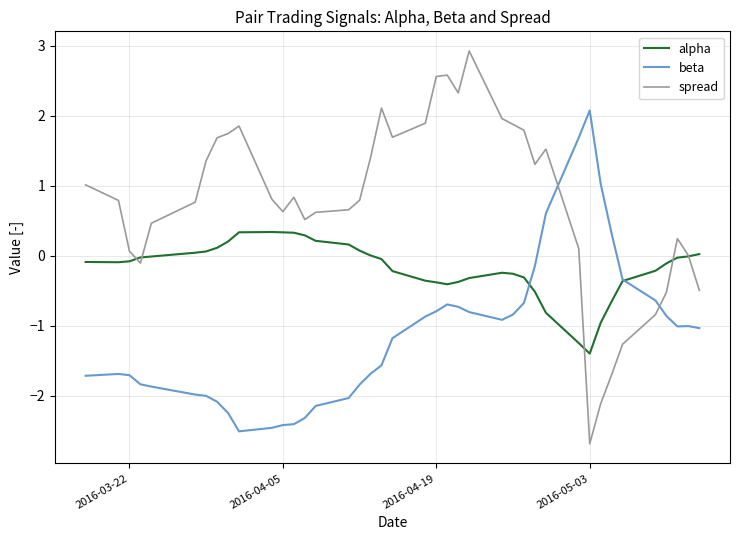

What is the minimum value shown in the chart?

-2.7